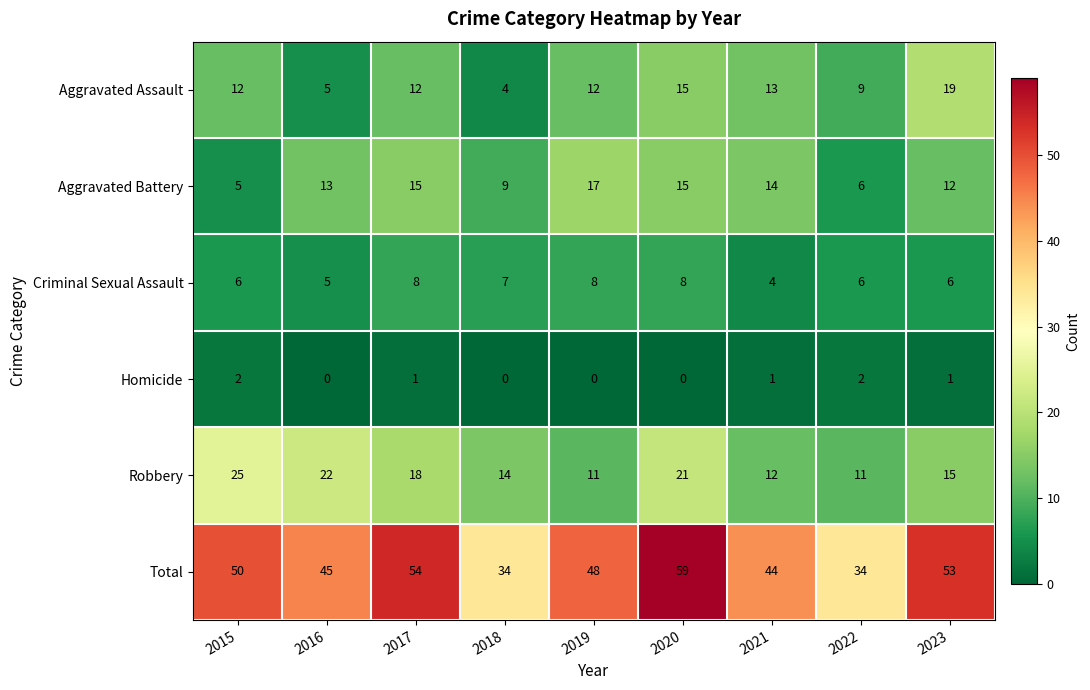

What is the difference between the Criminal Sexual Assault values at 2016 and 2017?

3